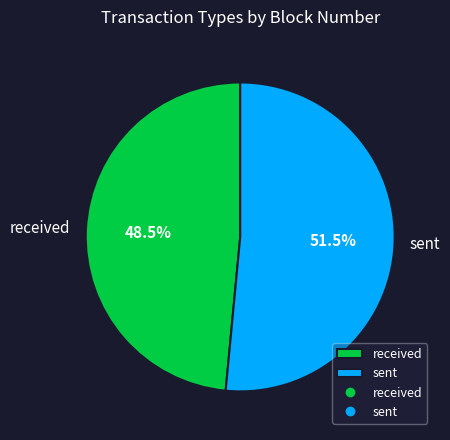

Rank the categories by value from highest to lowest.

sent, received